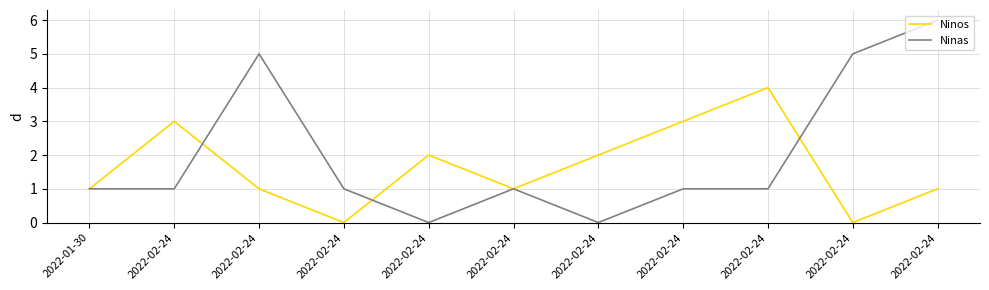

What is the total value across all series at 2022-02-24?

4